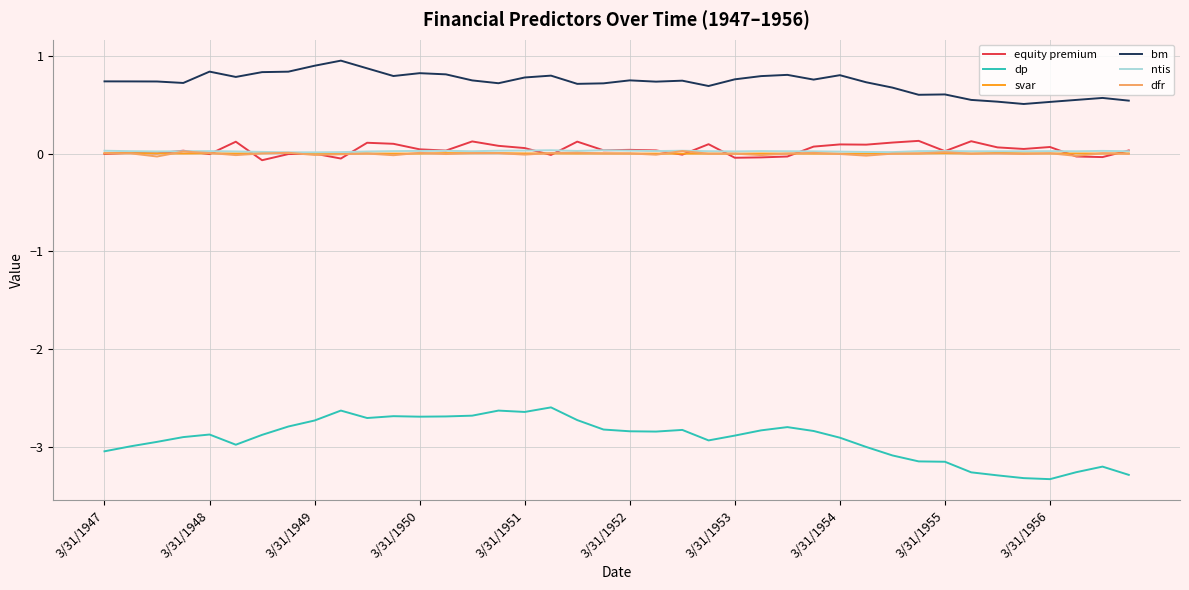

True or false: dp and equity premium intersect in this chart.

False